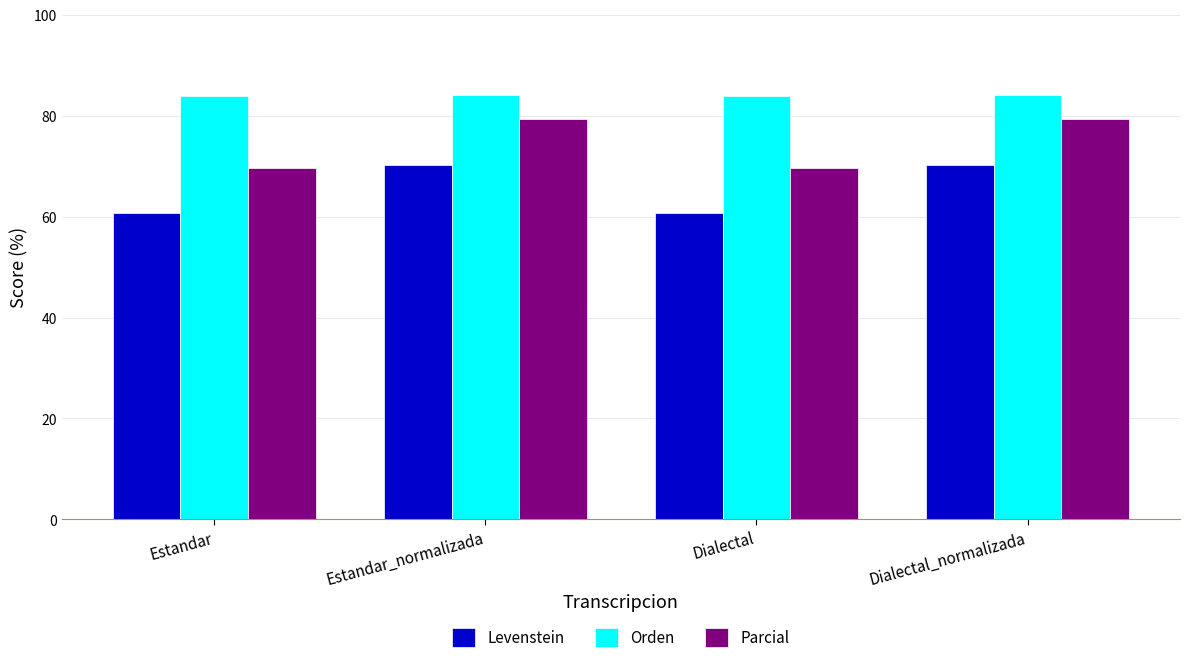

What value does the Parcial series have at Dialectal_normalizada?

79.3